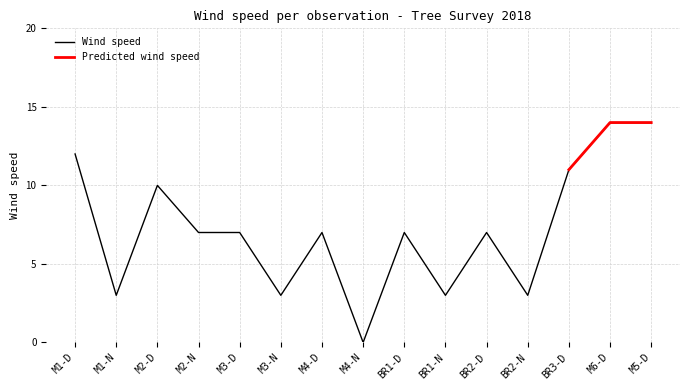

Reading left to right, what are all the values shown in this chart?

M1-D=12	M1-N=3	M2-D=10	M2-N=7	M3-D=7	M3-N=3	M4-D=7	M4-N=0	BR1-D=7	BR1-N=3	BR2-D=7	BR2-N=3	BR3-D=11	M6-D=14	M5-D=14